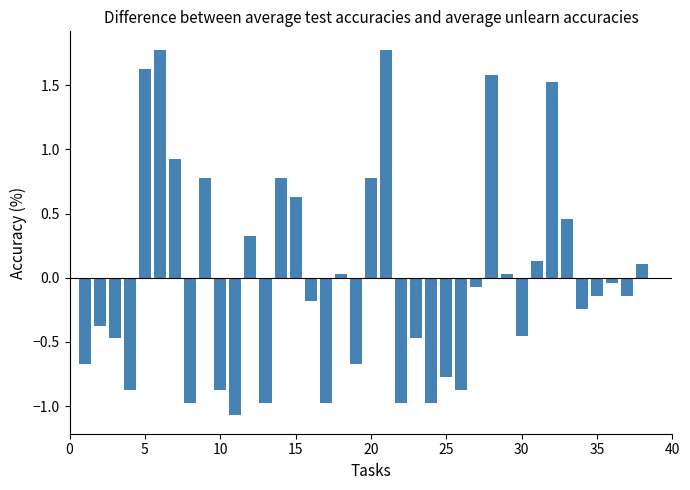

What is the greatest value displayed?

1.8